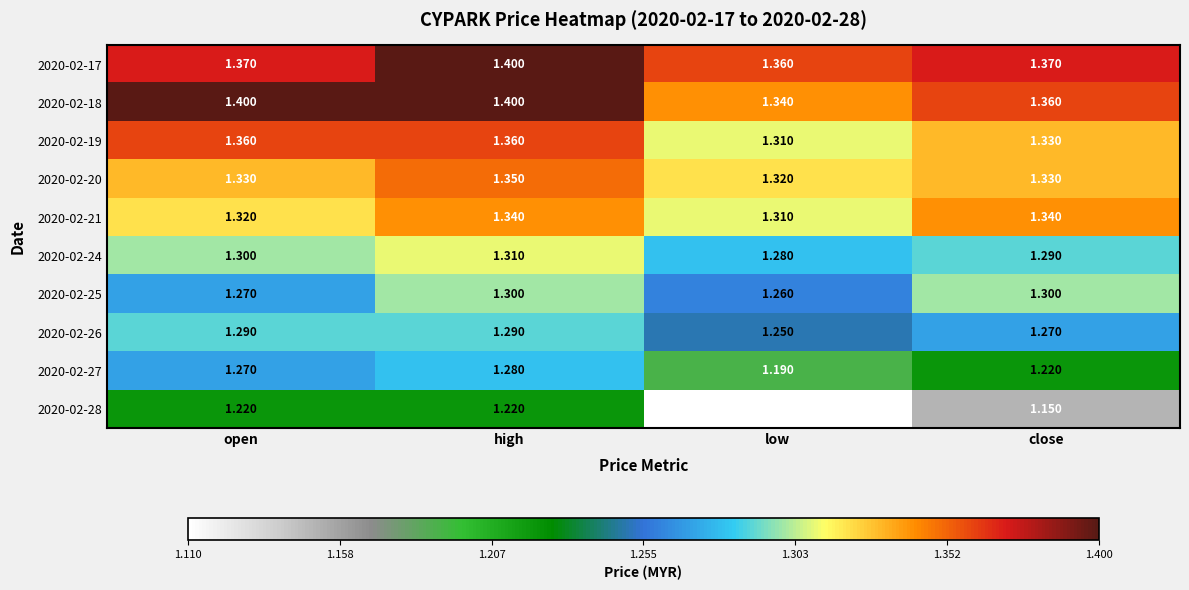

At which label is 2020-02-27 closest to 1?

low